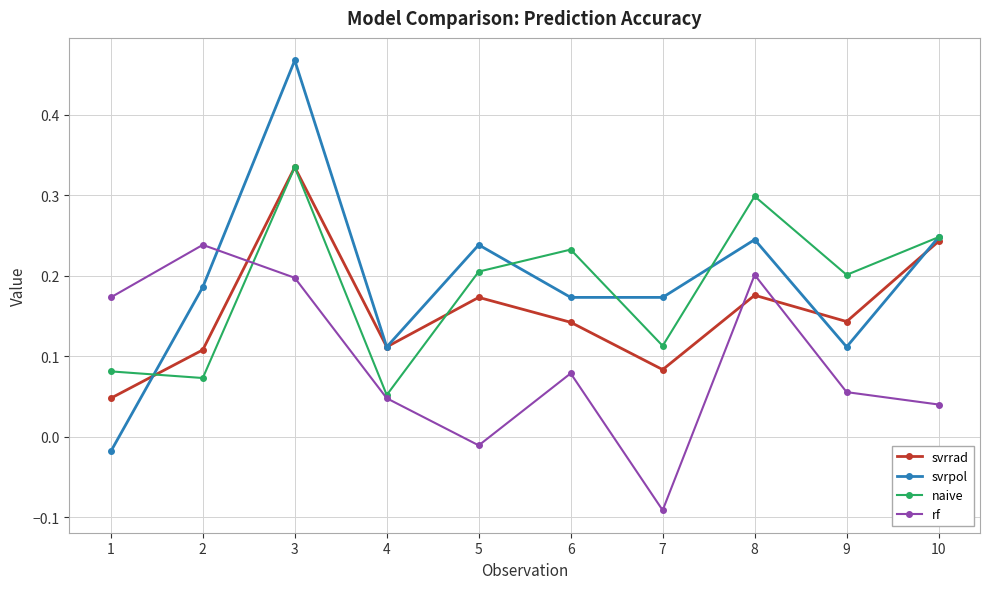

Where is the first local maximum for svrpol?

3